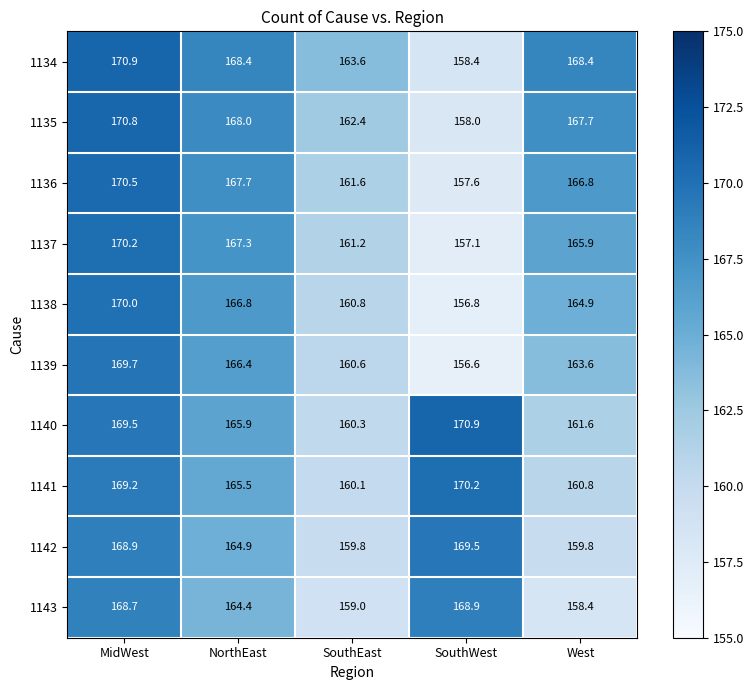

Rank the series at MidWest from highest to lowest value.

1134, 1135, 1136, 1137, 1138, 1139, 1140, 1141, 1142, 1143